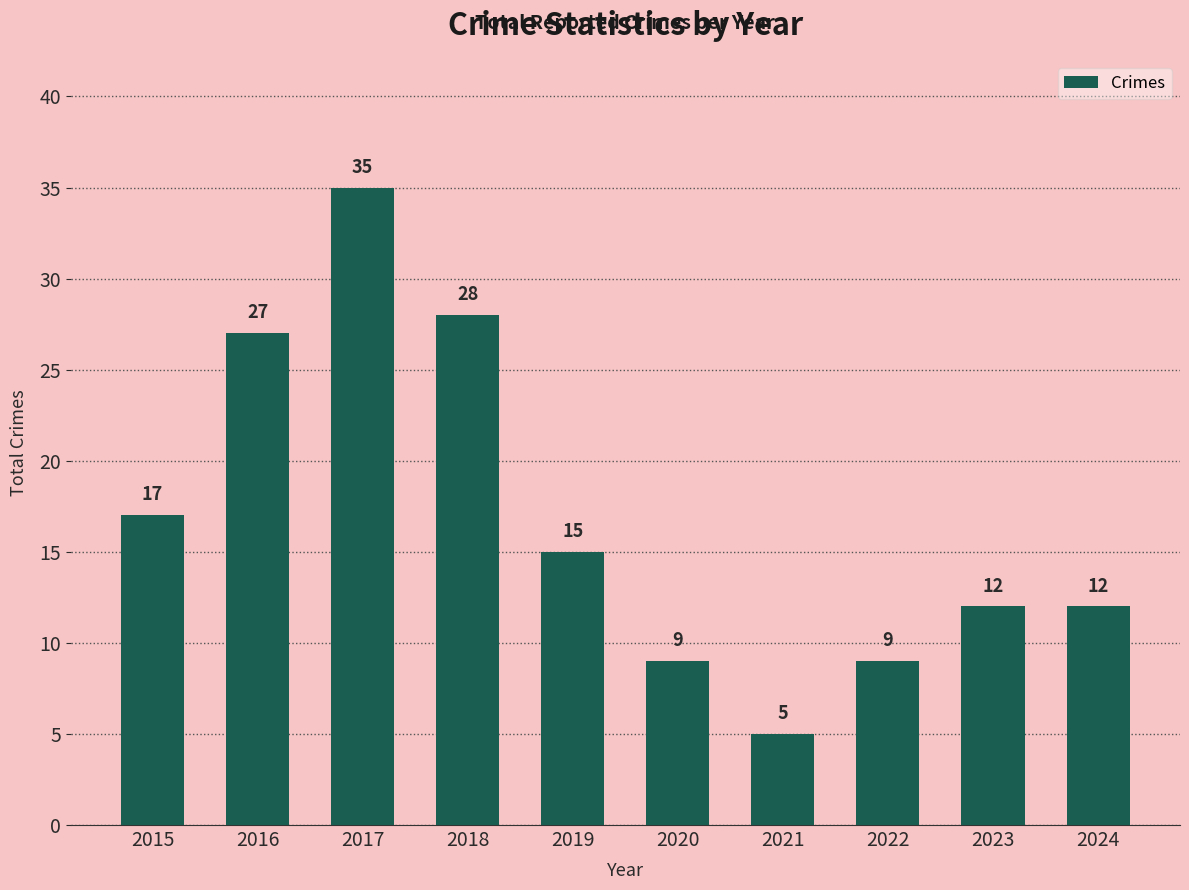

The chart shows a value of 28 at 2018. True or false?

True